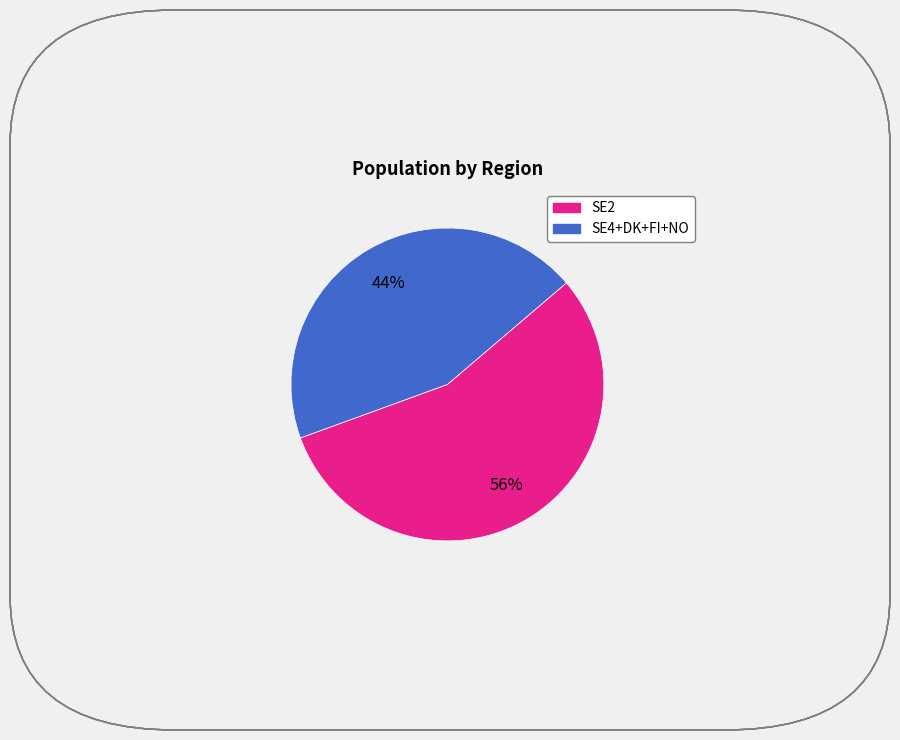

Is there a majority slice in this chart?

Yes